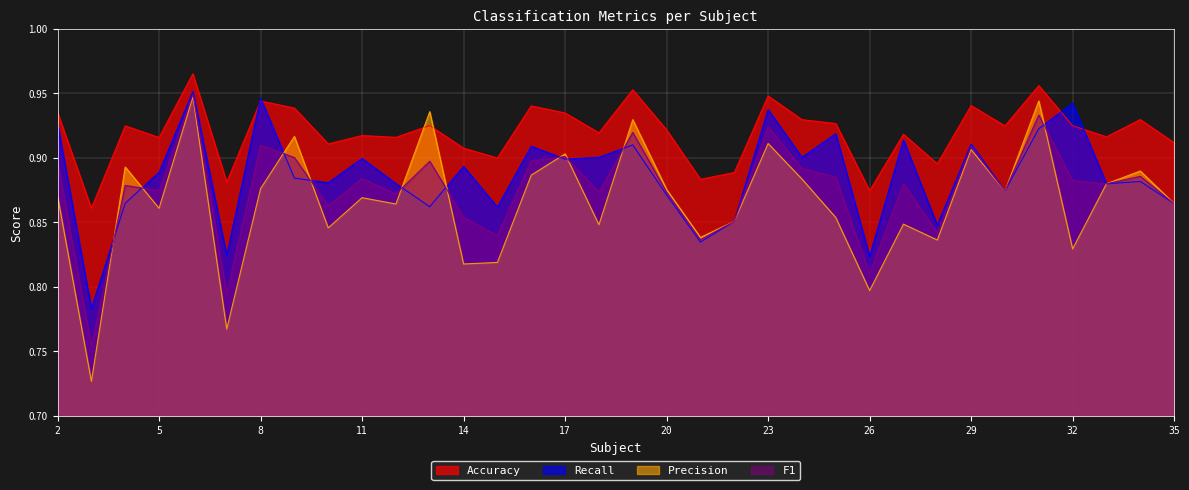

Between 31 and 33, which is larger?

31